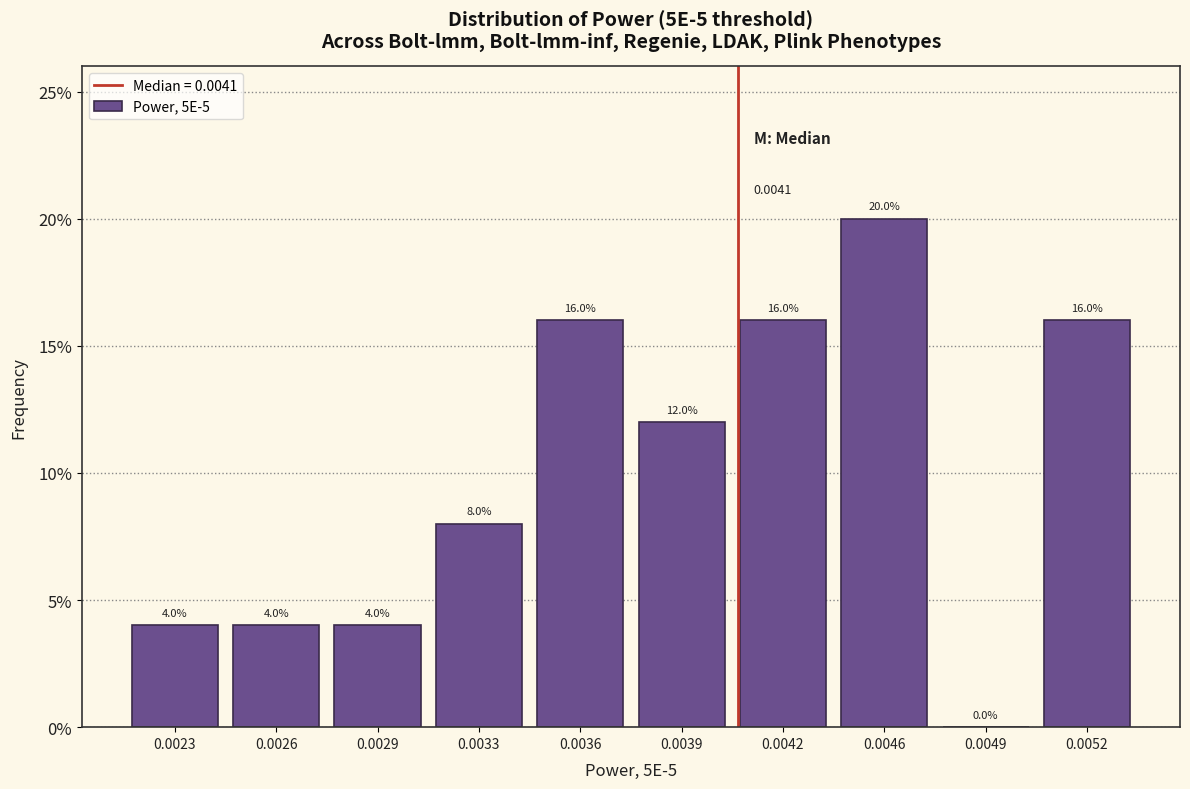

What is the sum of the values at 0.0039 and 0.0033?

20